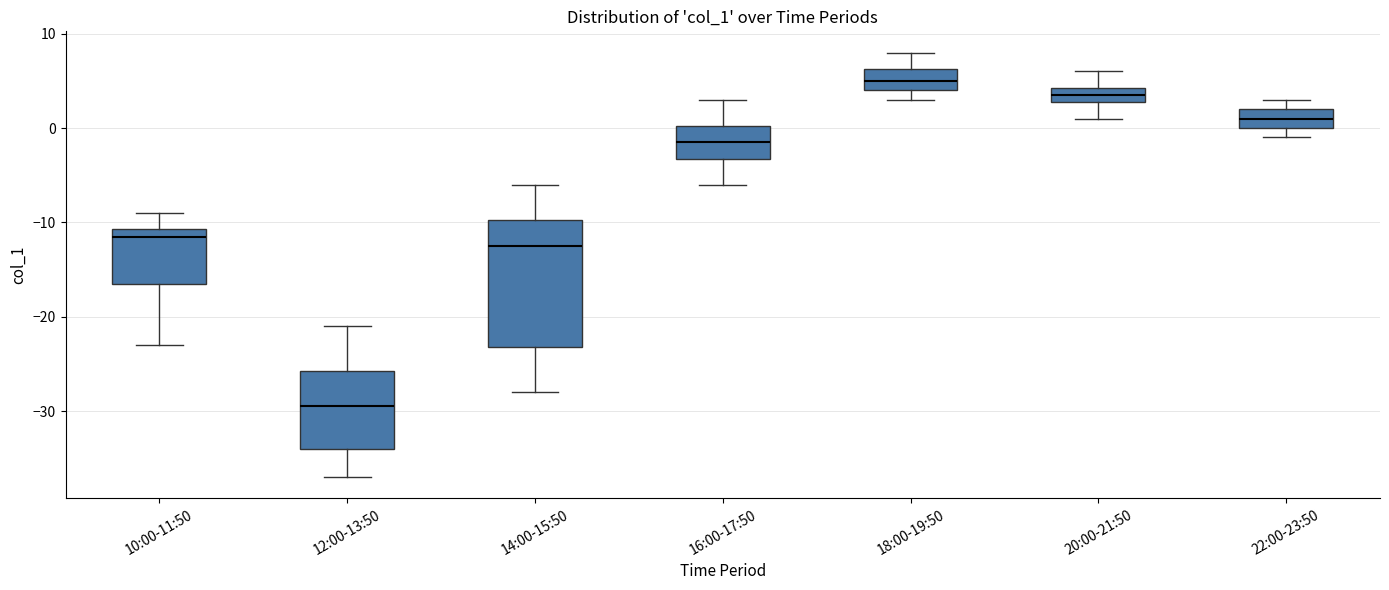

Reading left to right, transcribe this box plot: for each box, give where its median line is, the range the box spans, and where its two whiskers end, as read against the y-axis. The values are not printed on the chart, so give them approximately, as read against the axis.

10:00-11:50: median -11 (just below the box's upper edge), box -16 to -11, whiskers -23 to -9
12:00-13:50: median -29, box -34 to -26, whiskers -37 to -21
14:00-15:50: median -12, box -23 to -10, whiskers -28 to -6
16:00-17:50: median -1, box -3 to 0, whiskers -6 to 3
18:00-19:50: median 5, box 4 to 6, whiskers 3 to 8
20:00-21:50: median 4 (inside the box), box 3 to 4, whiskers 1 to 6
22:00-23:50: median 1, box 0 to 2, whiskers -1 to 3